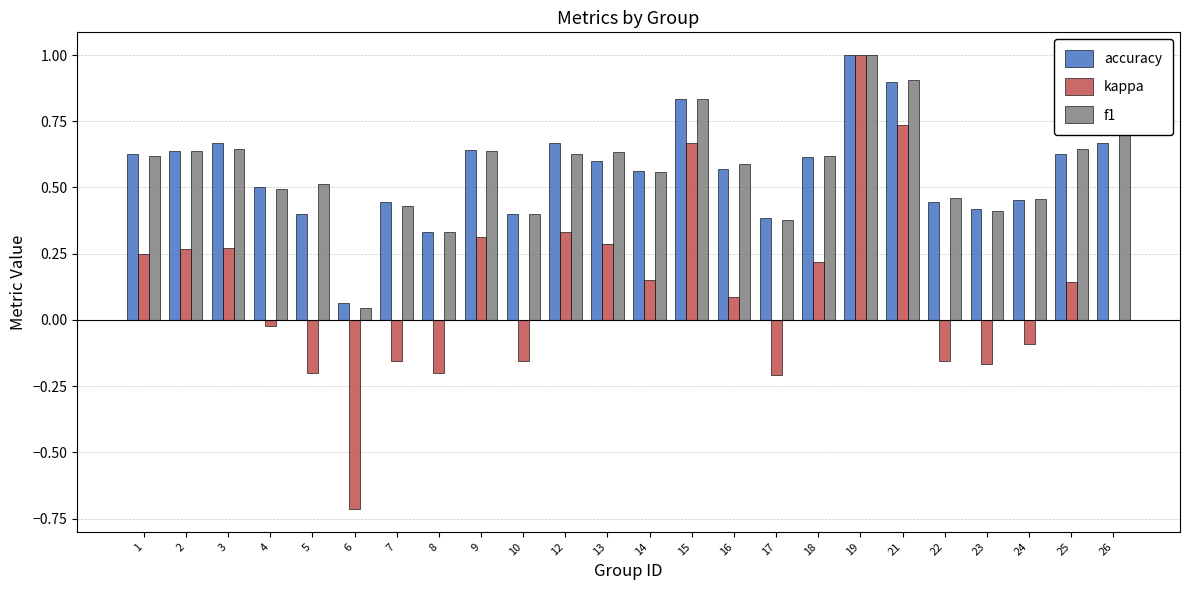

What is the sum of the accuracy values at 16 and 1?

1.2